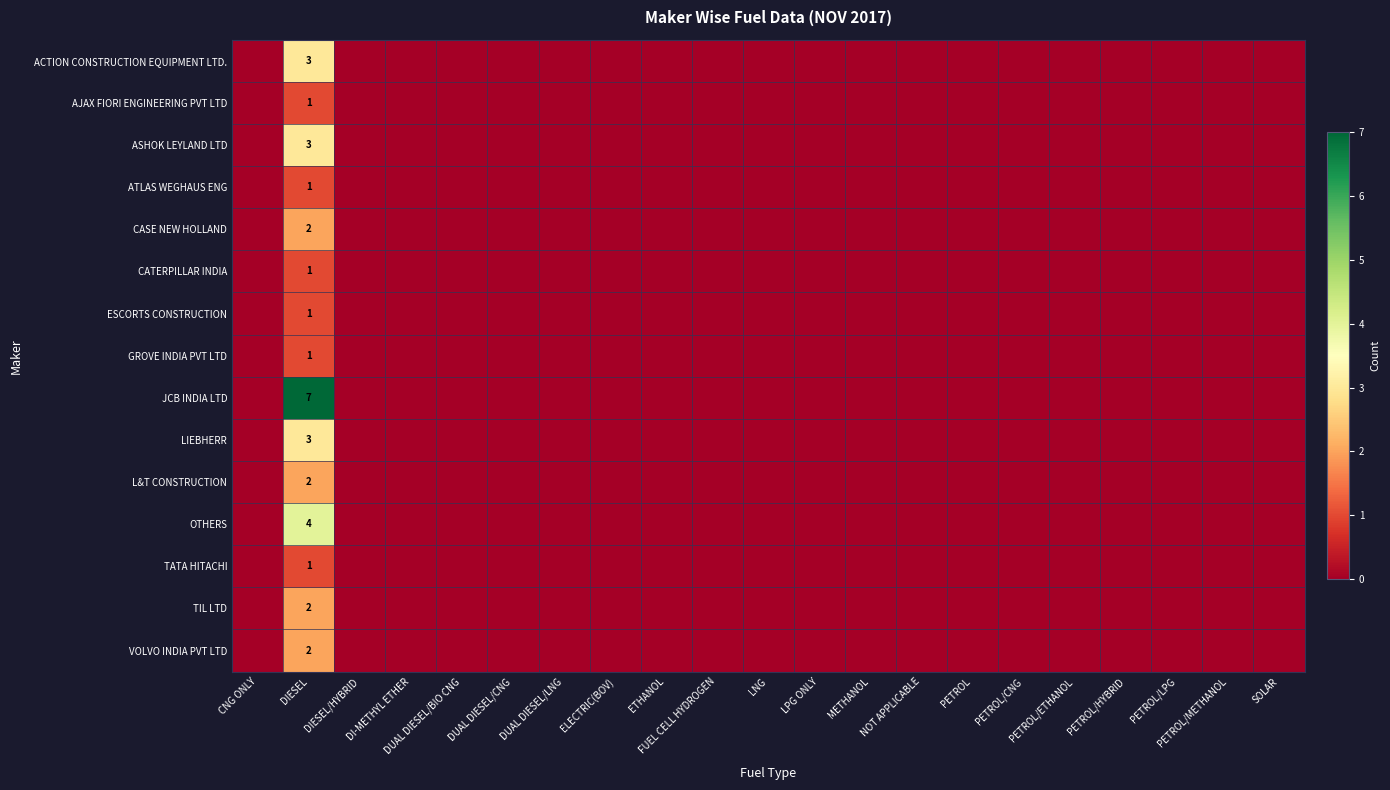

How many series are shown in this chart?

15